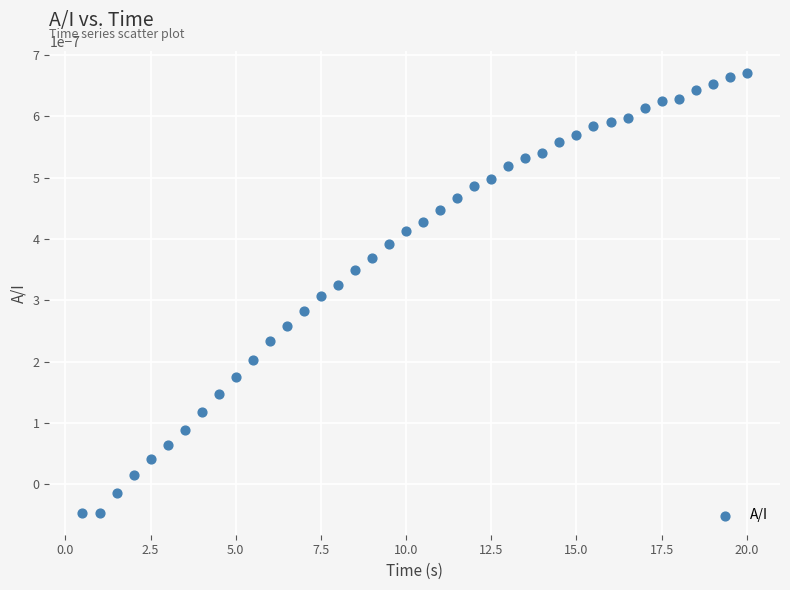

What is the range of X values (max minus min)?

19.5